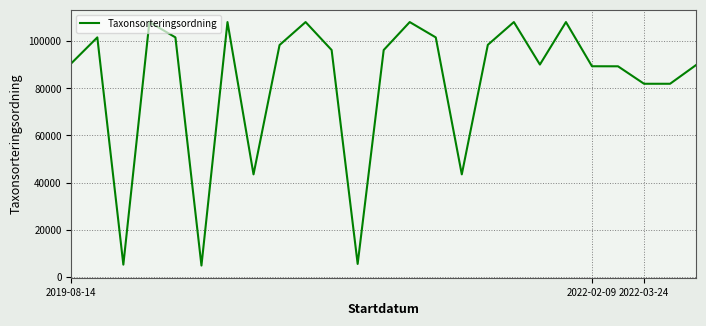

What is the smallest value displayed?

4717